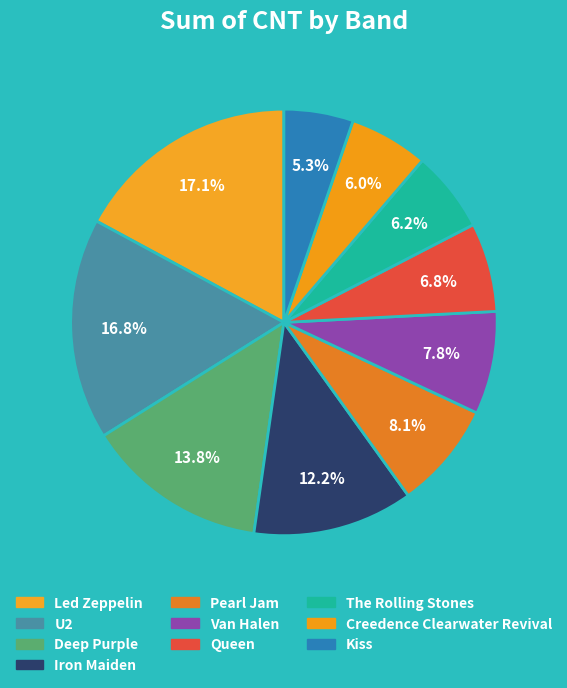

What is the ratio of the value at The Rolling Stones to the value at Creedence Clearwater Revival?

1.0